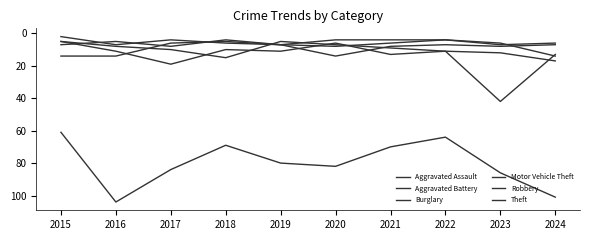

Does the chart have visible grid lines?

No